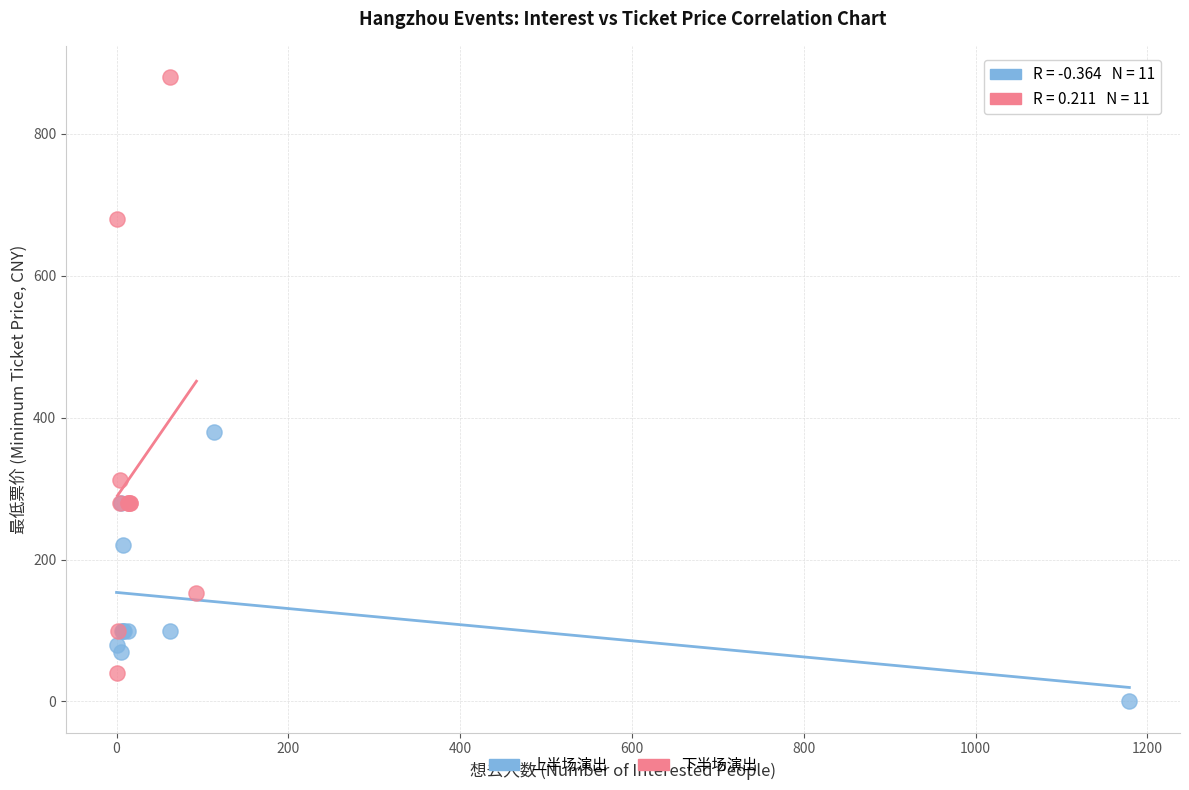

Which series contains the highest Y value?

下半场演出